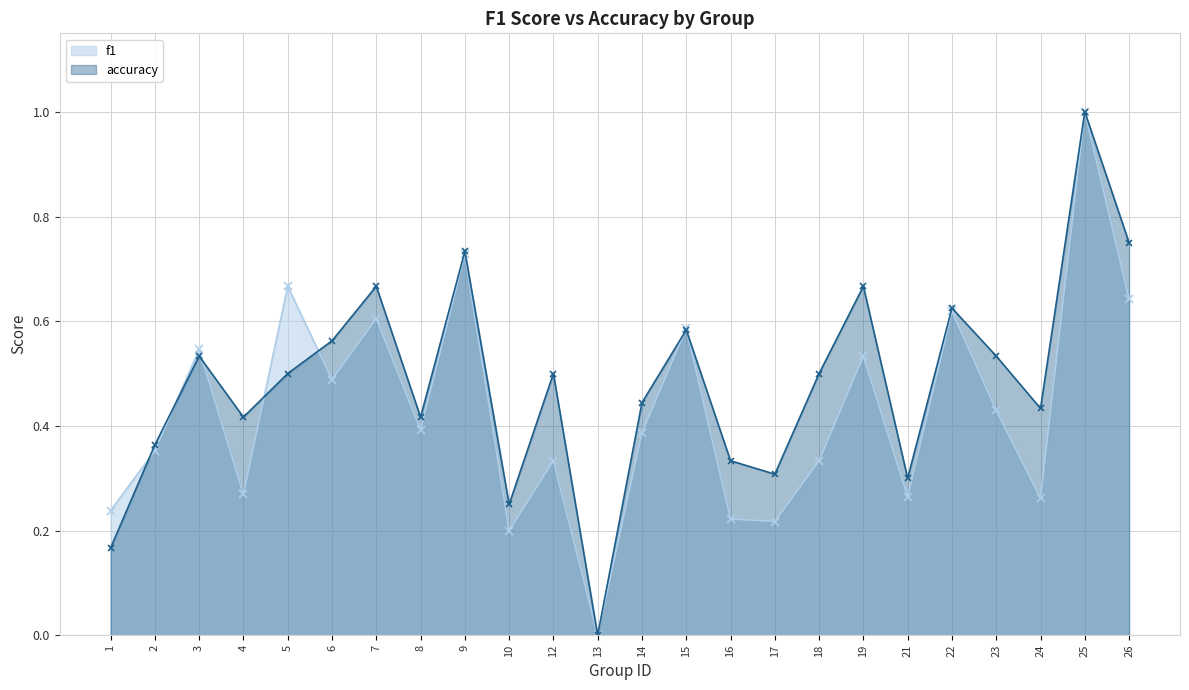

Which series has the widest spread of values?

f1